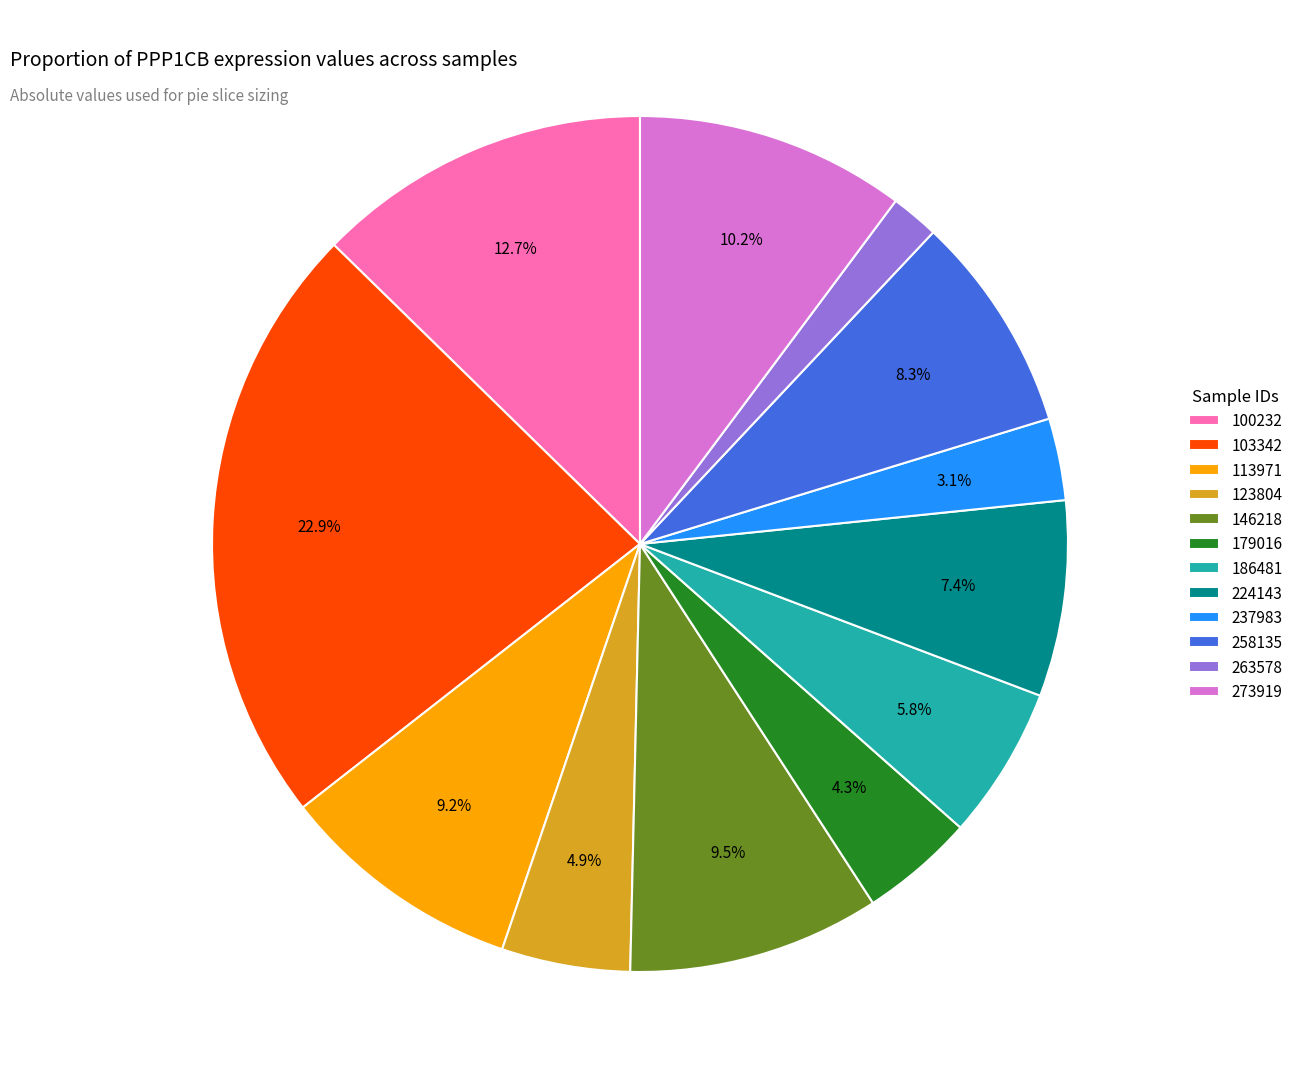

Which slice is the smallest?

263578